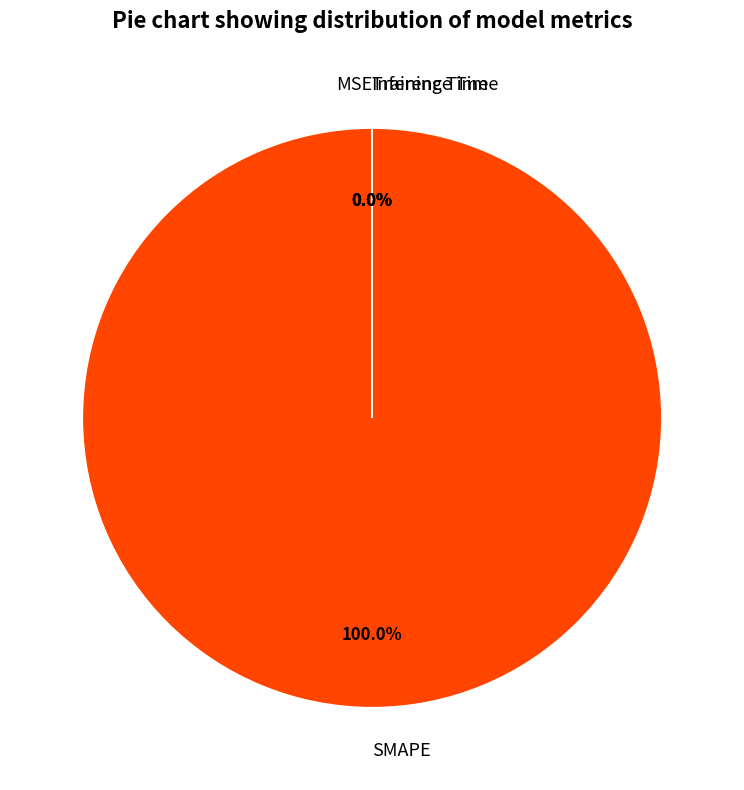

Does any single category account for the majority?

Yes